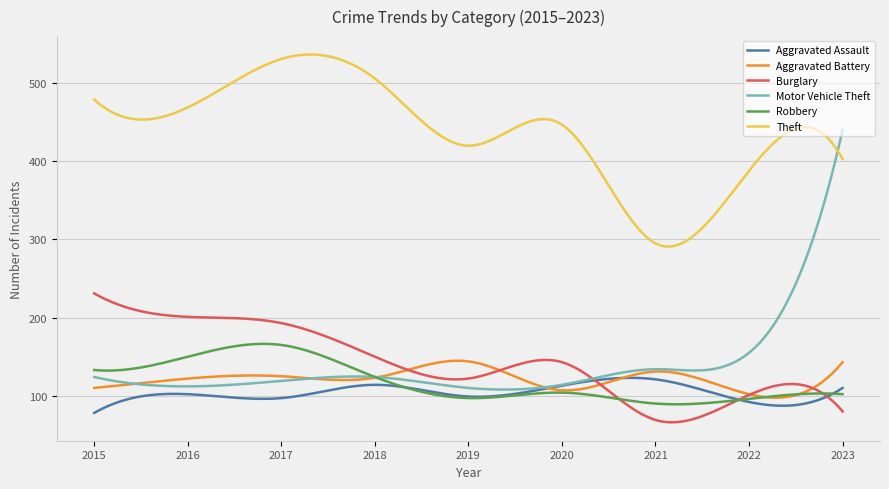

True or false: Theft and Aggravated Assault cross at least once.

False